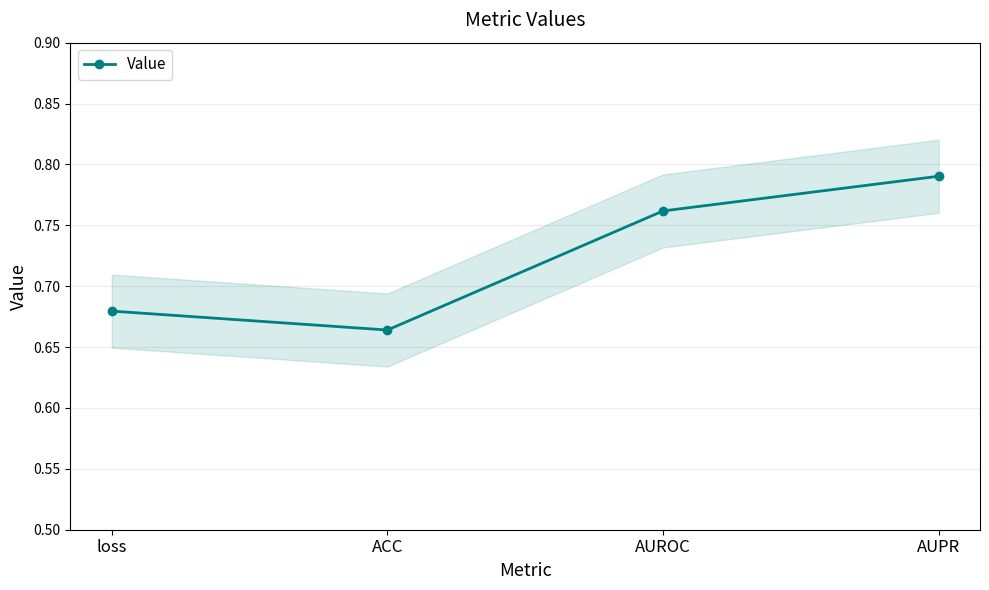

Does the chart have visible grid lines?

Yes